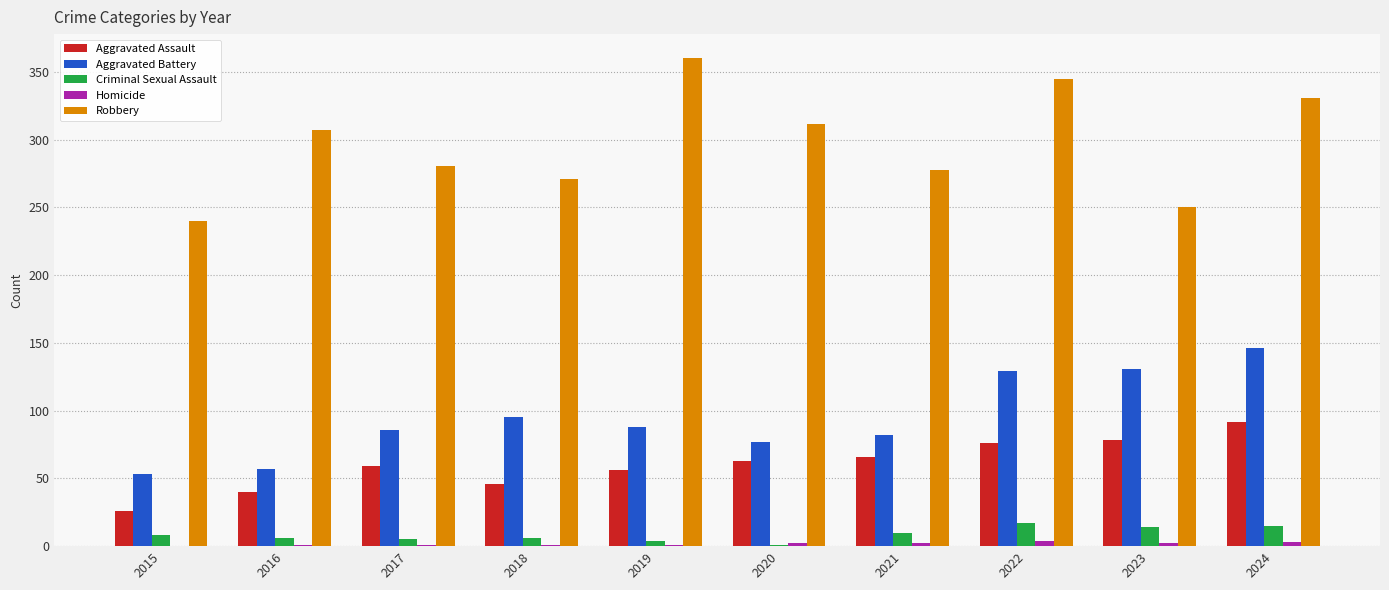

What is the sum of all Homicide values?

17